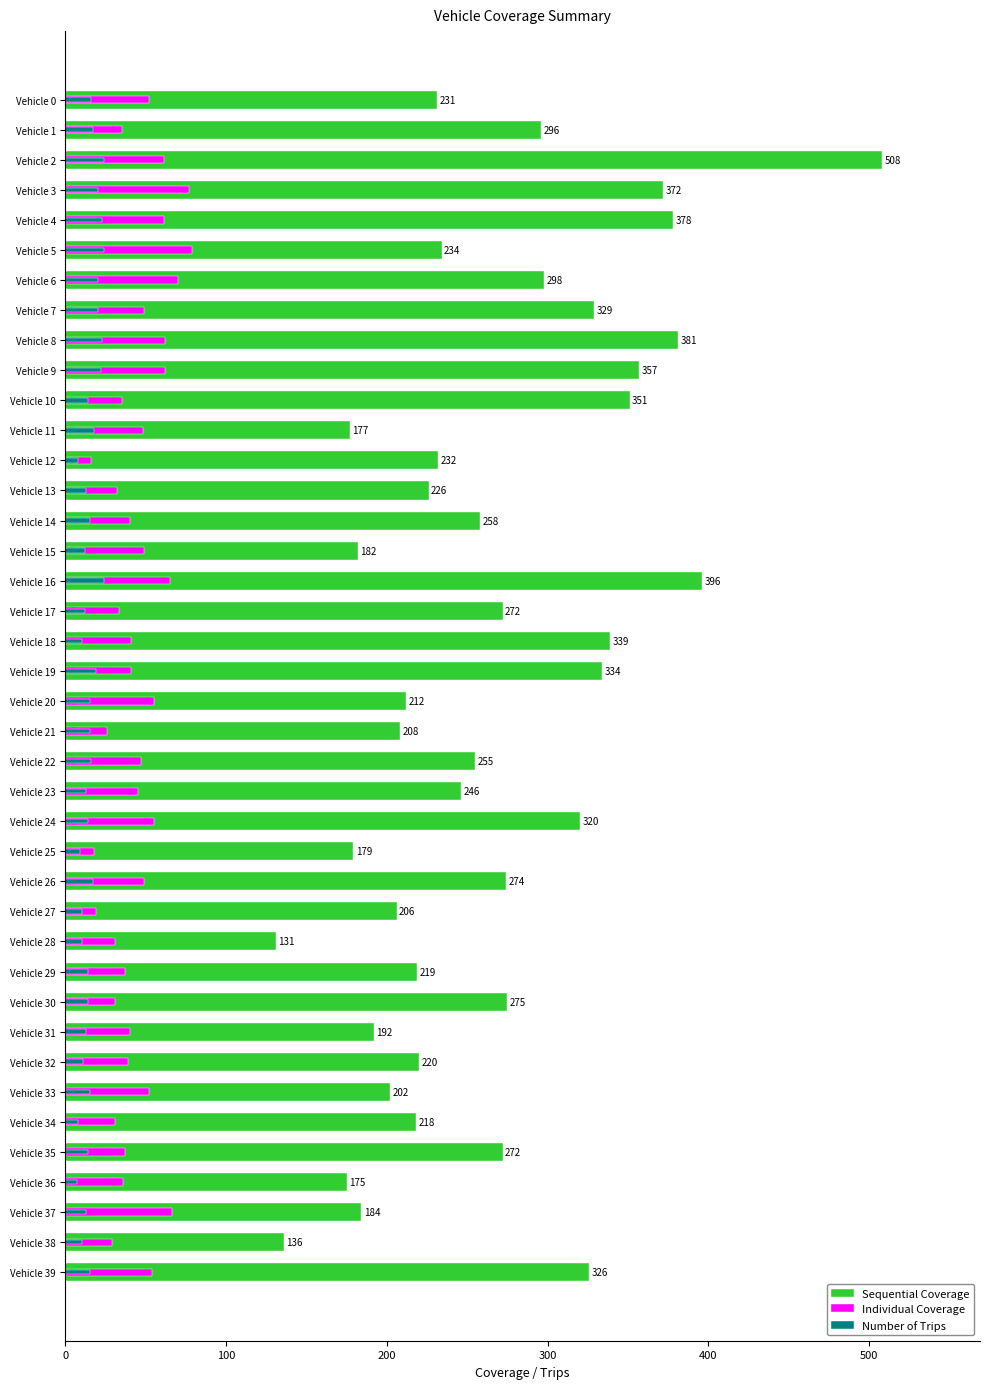

How many categories are shown in the chart?

40